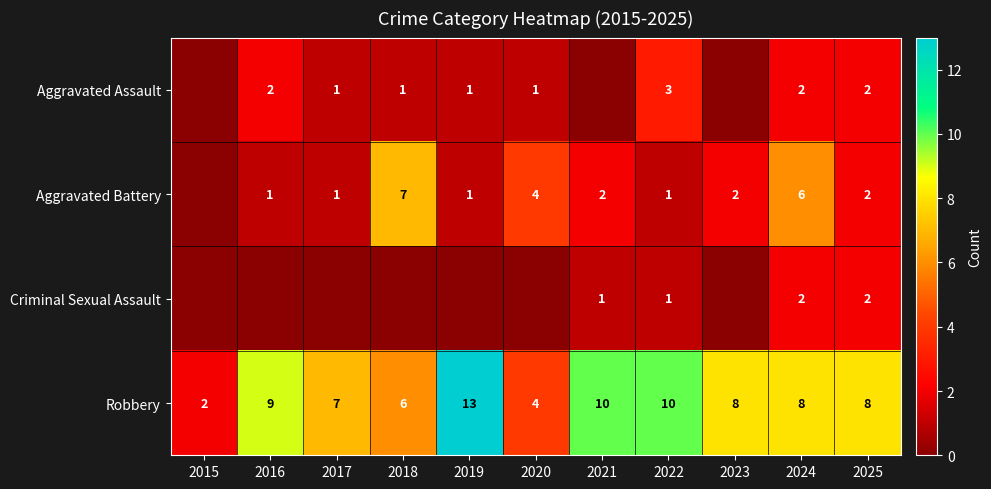

Where is Robbery nearest to the value 7?

2017